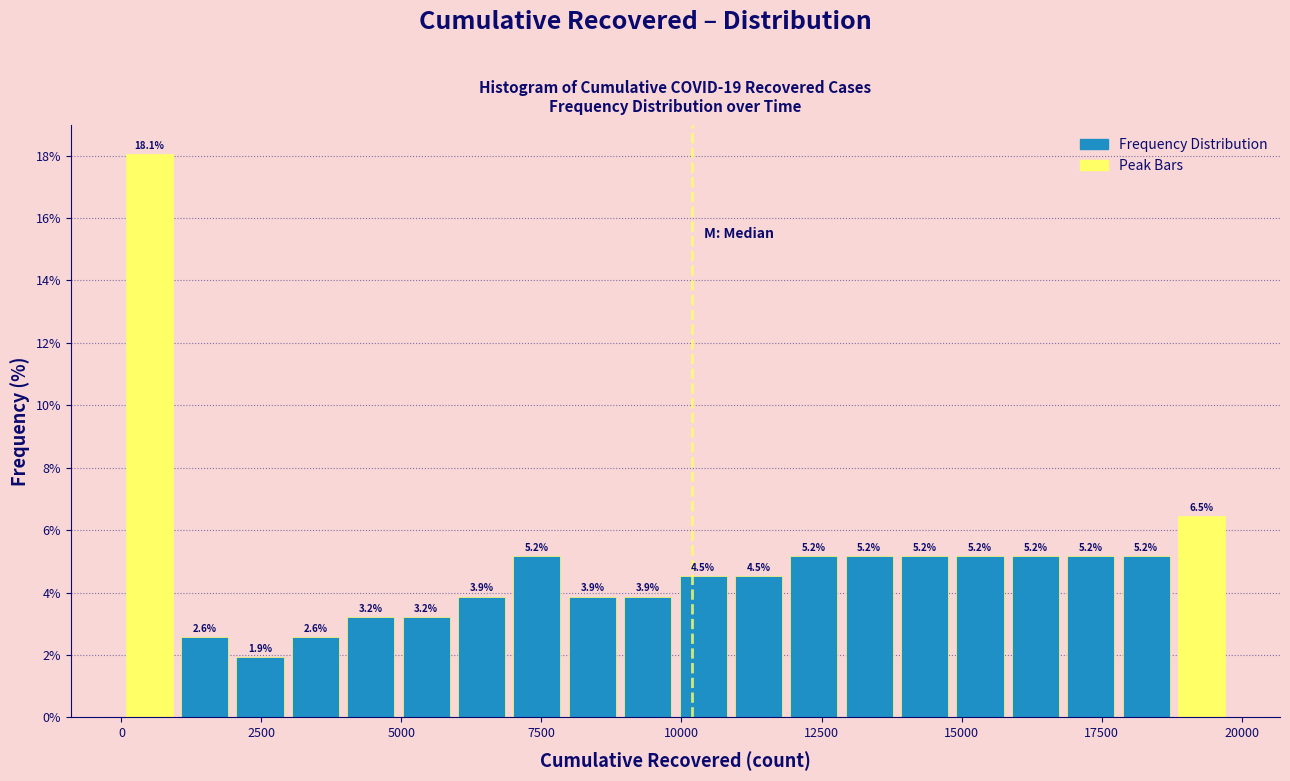

Read against the x-axis, roughly where is the centre of the tallest bar?

500